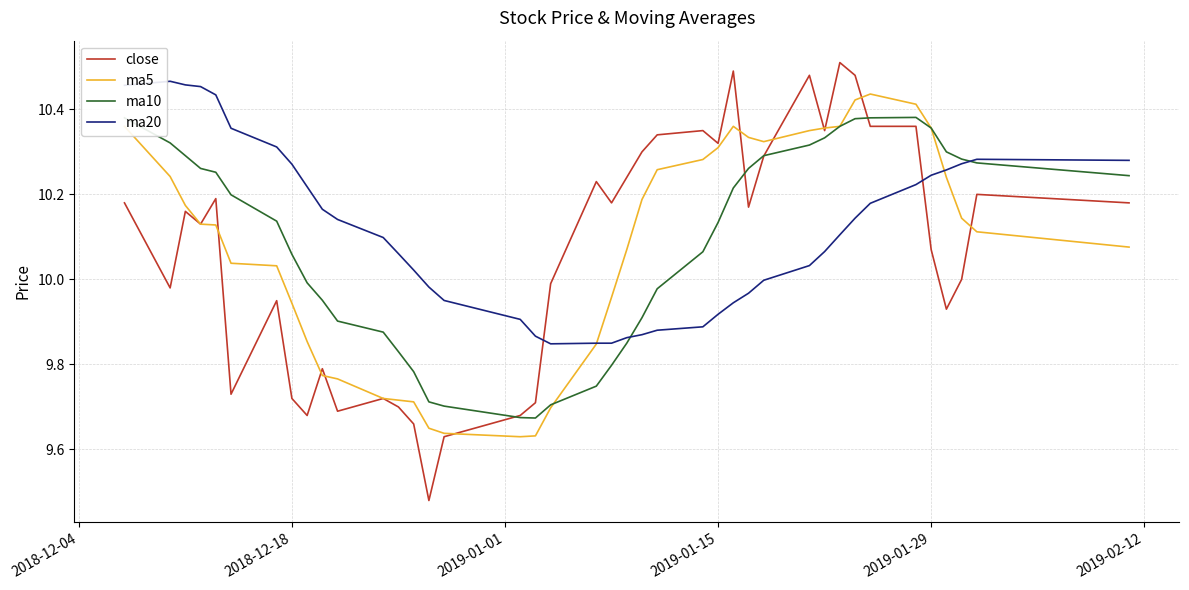

How many intersections are there between ma20 and close?

2